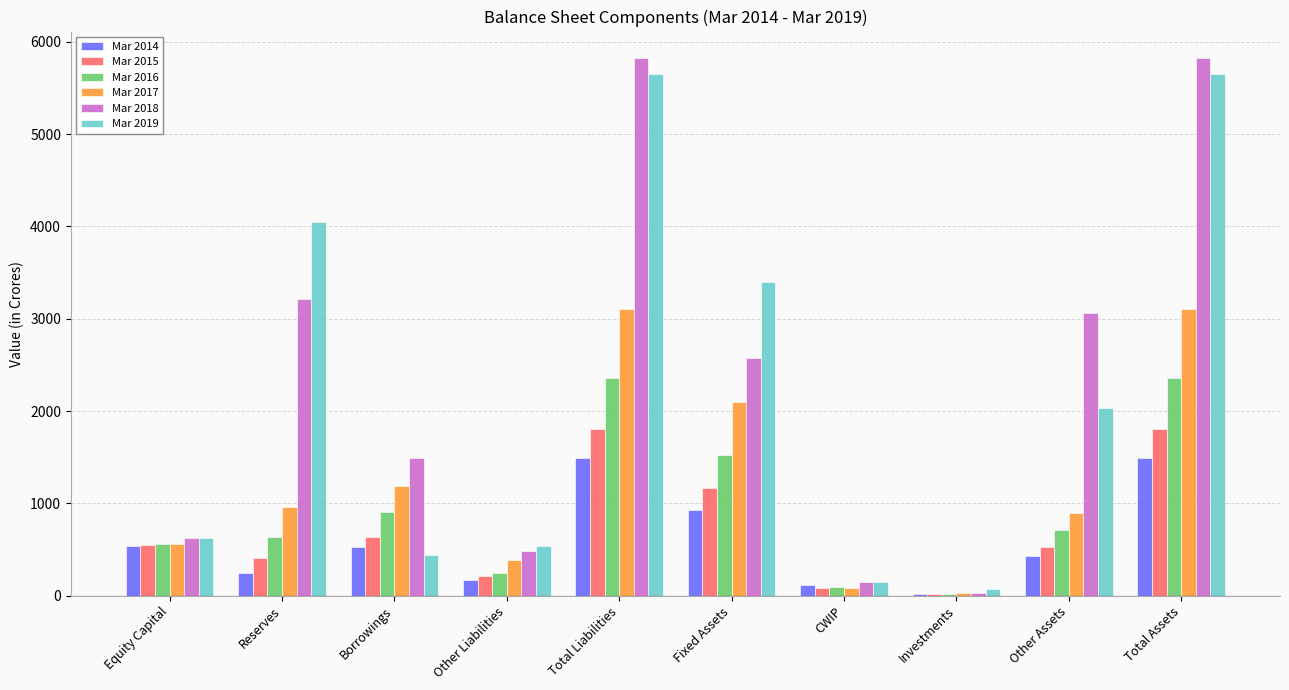

What is the total value across all series at Reserves?

9514